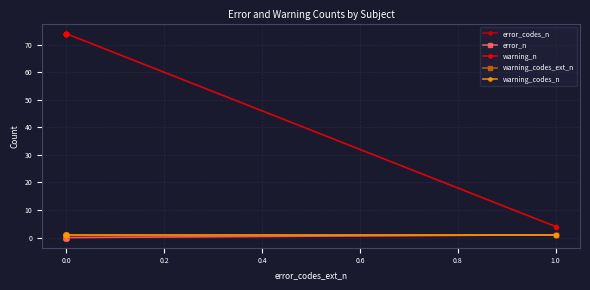

True or false: warning_n and warning_codes_n intersect in this chart.

False